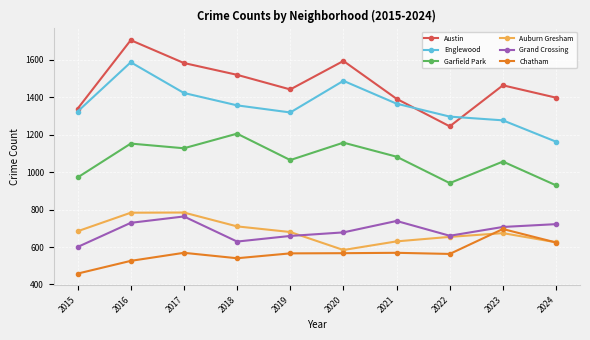

Where is Englewood nearest to the value 1374?

2021